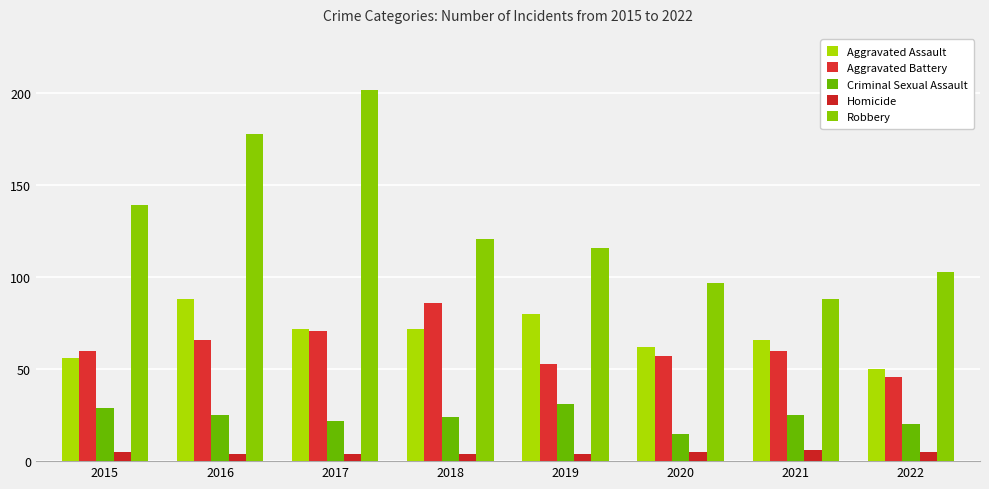

What are all the series names shown in the legend?

Aggravated Assault, Aggravated Battery, Criminal Sexual Assault, Homicide, Robbery